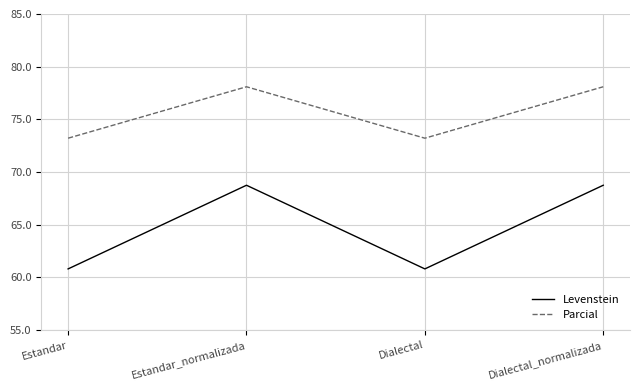

How many categories are shown in the chart?

4